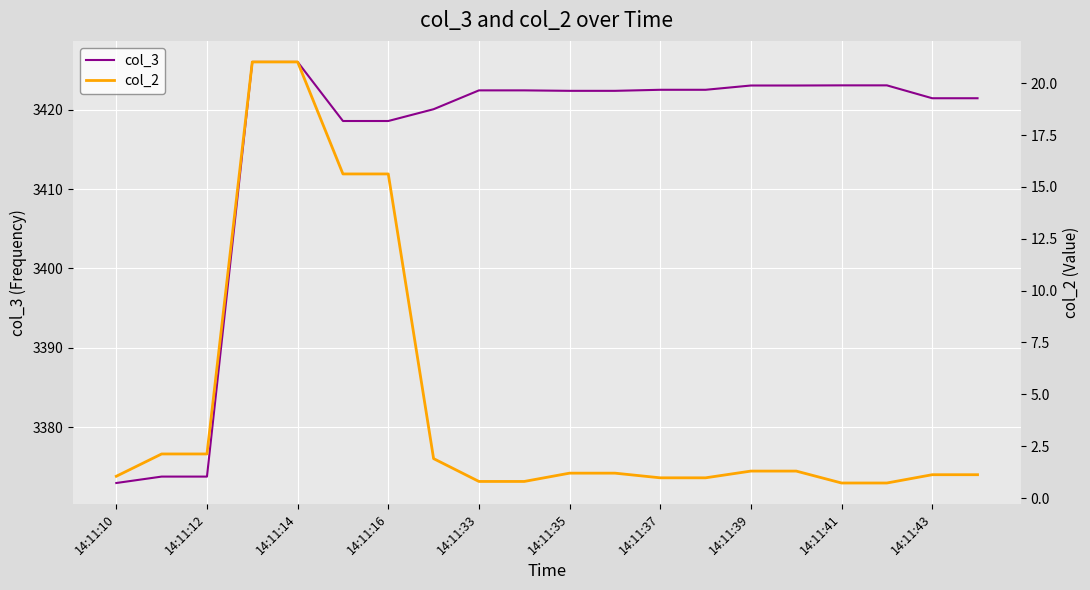

How many lines are shown in the chart?

2